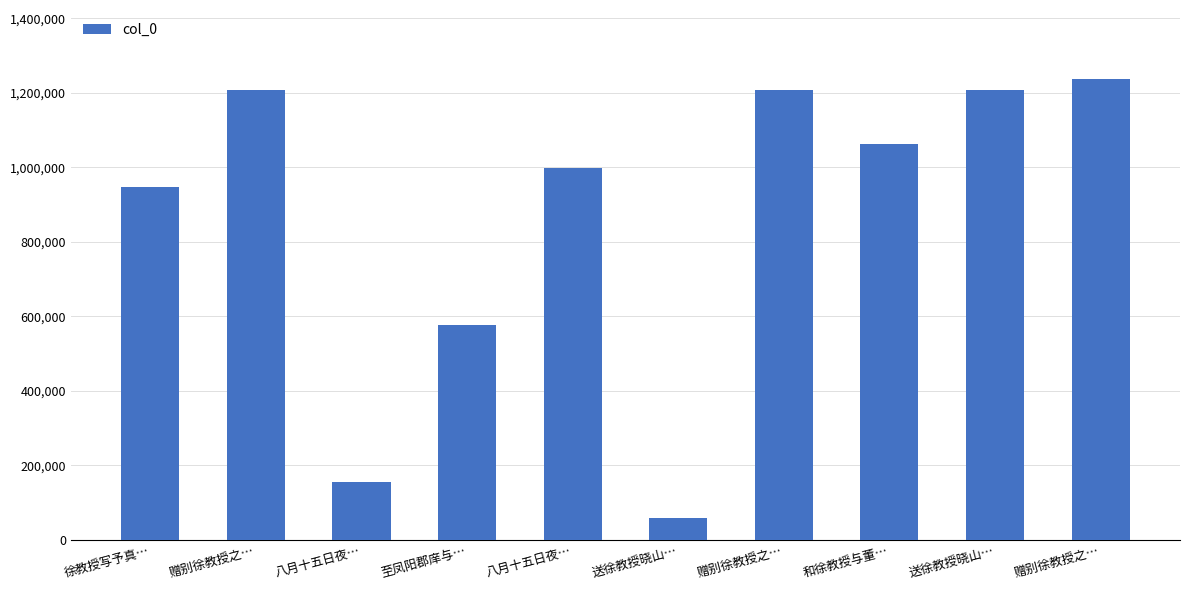

How many series are shown in this chart?

1